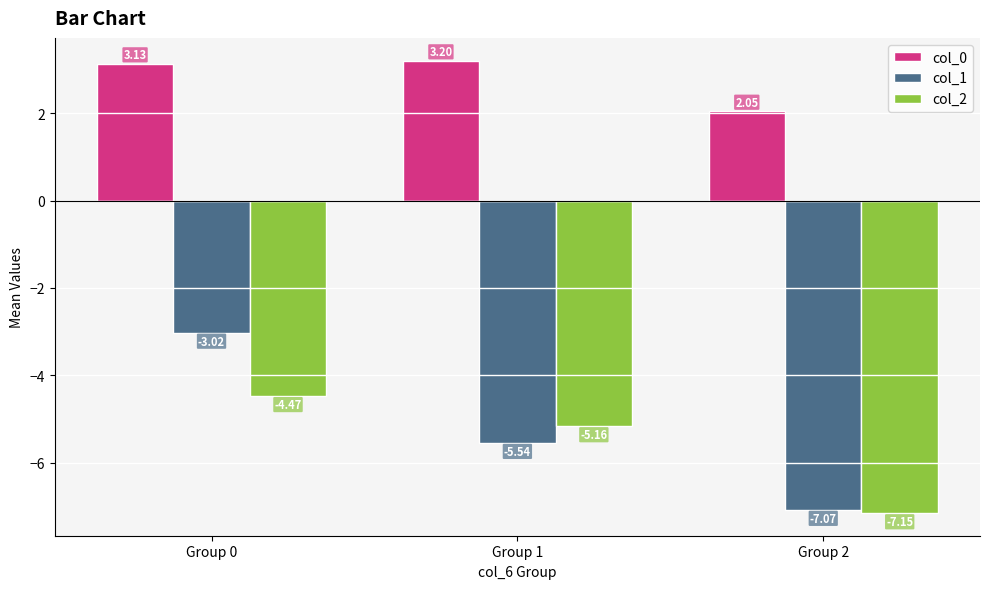

Is it true that col_1 equals -12.3 at Group 2?

False